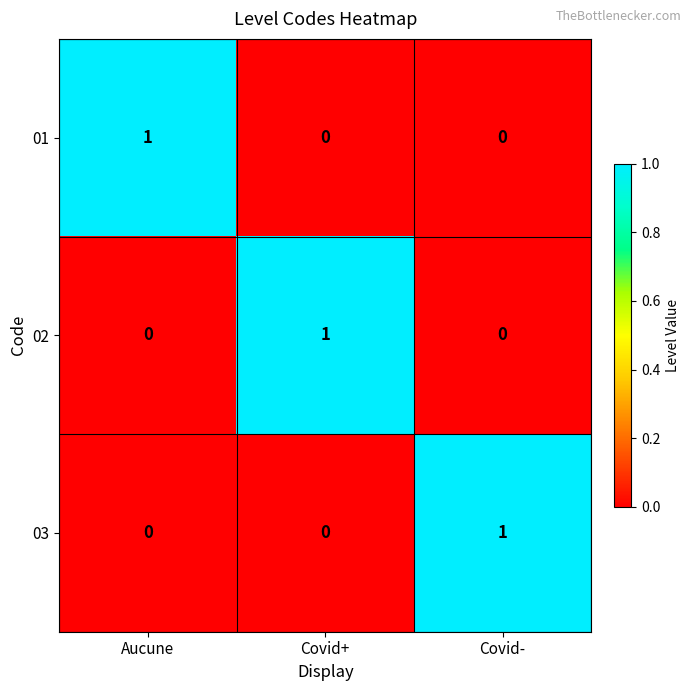

Count the 03 values in the range 0 to 1.

3